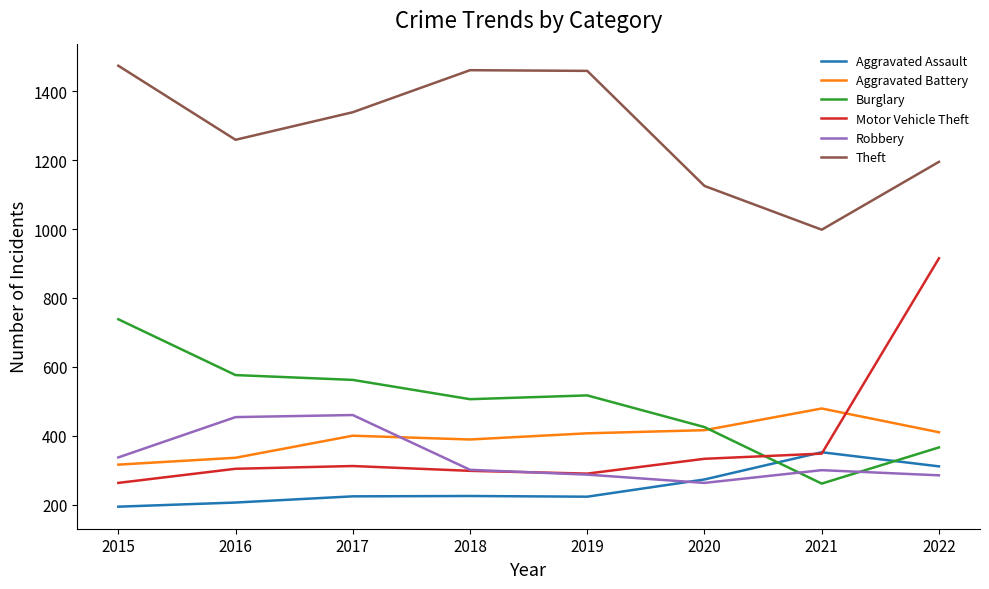

What is the sum of the Aggravated Battery values at 2020 and 2016?

752